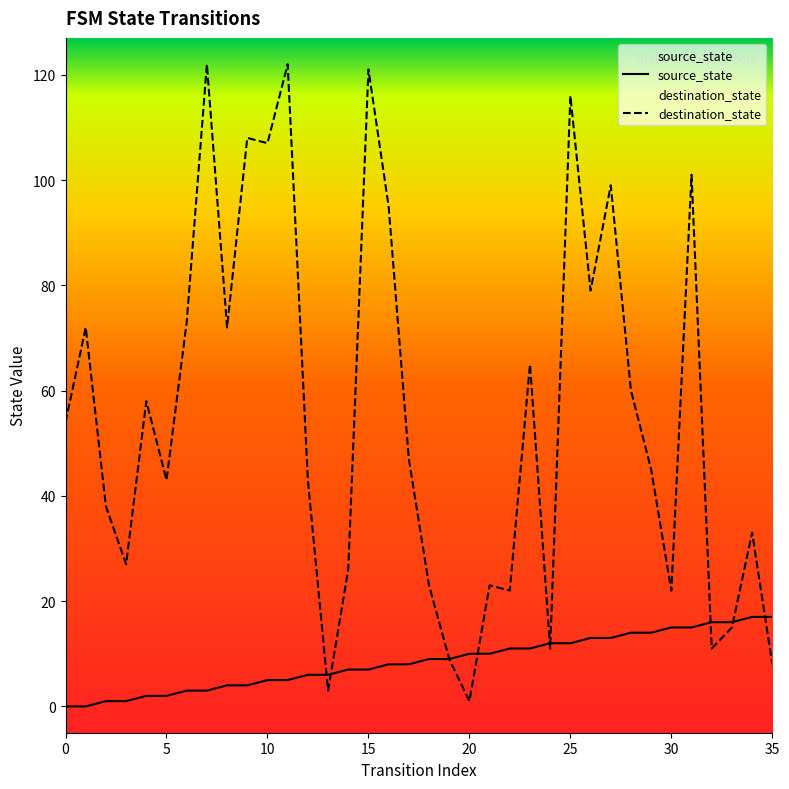

Is this an area chart (filled region under the line)?

No